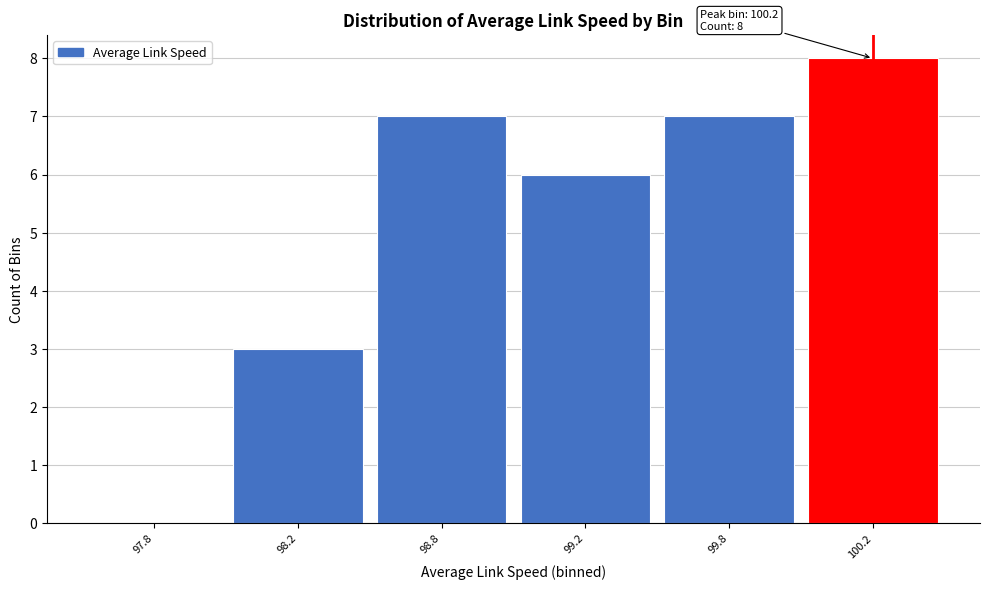

Reading left to right, what are all the values shown in this chart?

97.8=0	98.2=3	98.8=7	99.2=6	99.8=7	100.2=8